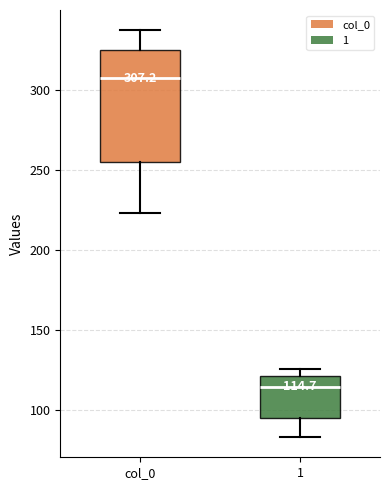

Which box has the lowest median line?

1